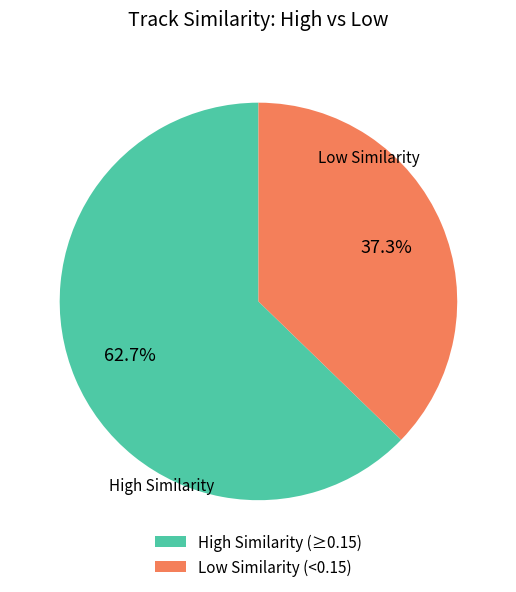

Rank the categories by value from lowest to highest.

Low Similarity (<0.15), High Similarity (≥0.15)